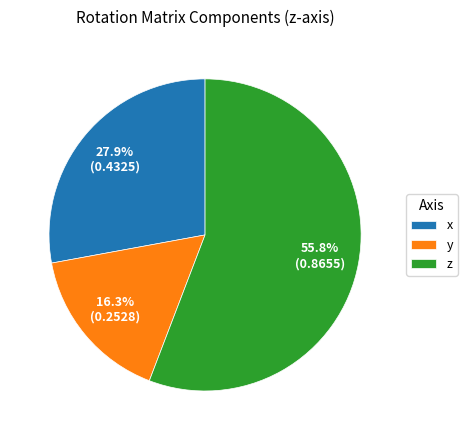

Which has a higher value, x or y?

x